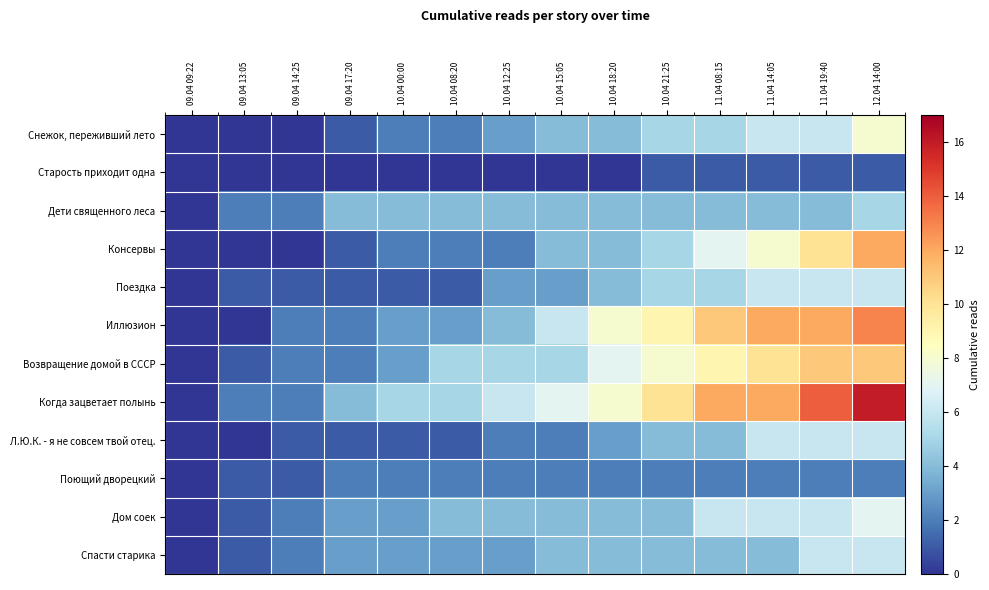

Between 09.04 17:20 and 12.04 14:00, which series saw the biggest shift?

Когда зацветает полынь